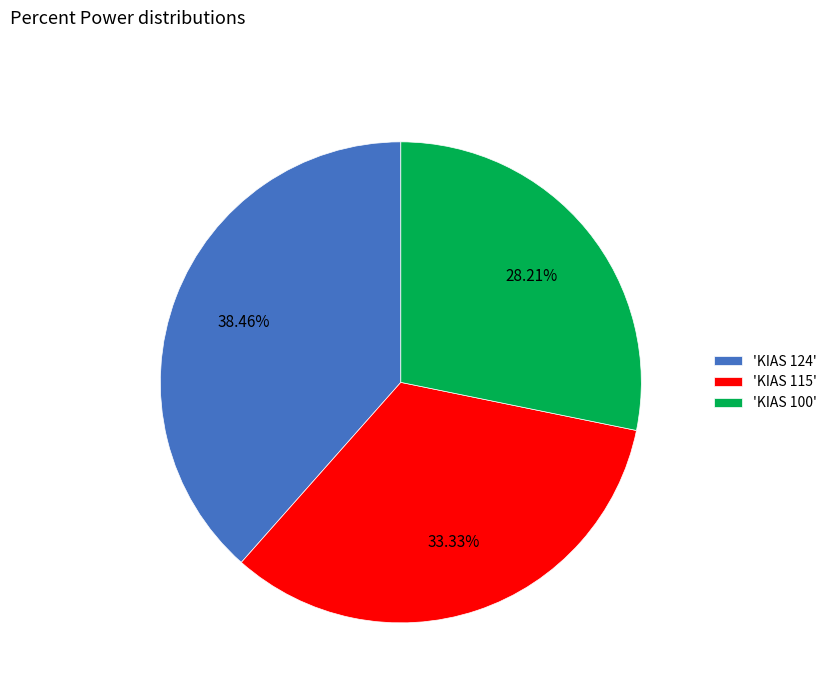

Is there a majority slice in this chart?

No